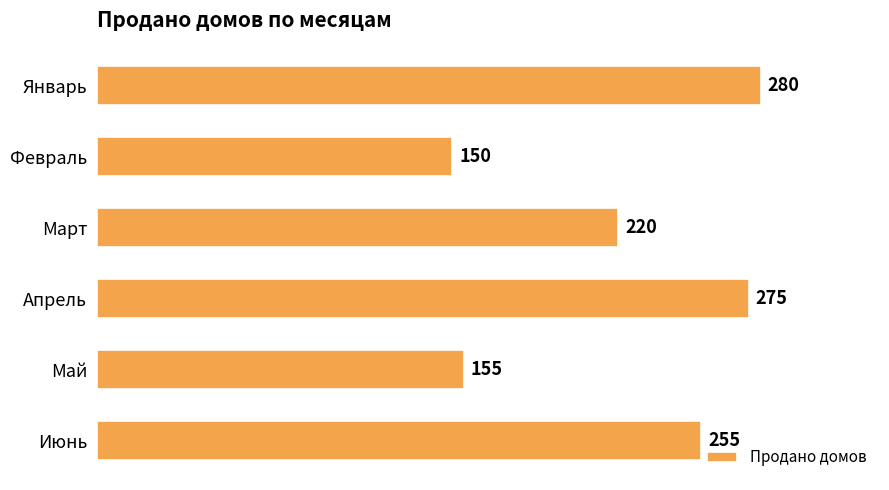

What is the difference between the second highest and minimum values?

125